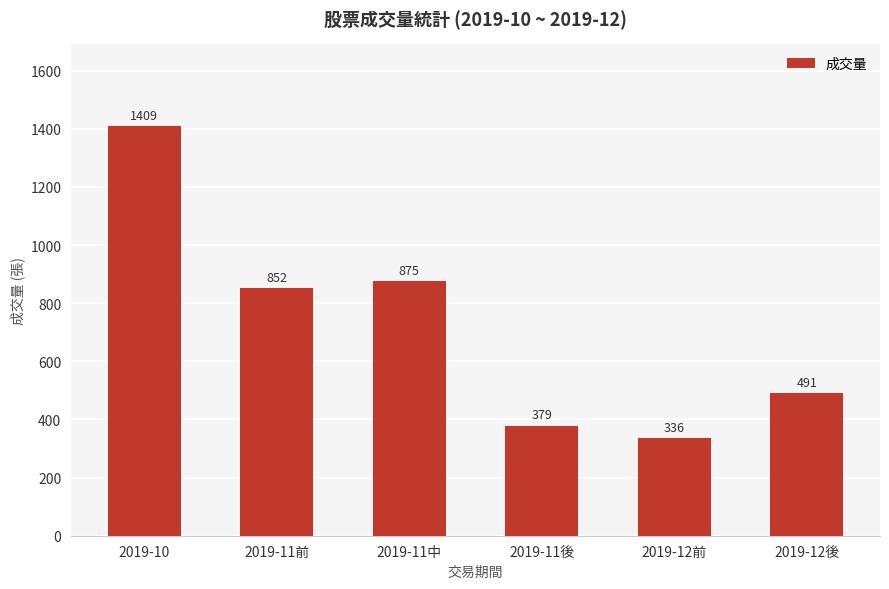

Does the chart contain stacked bars?

No